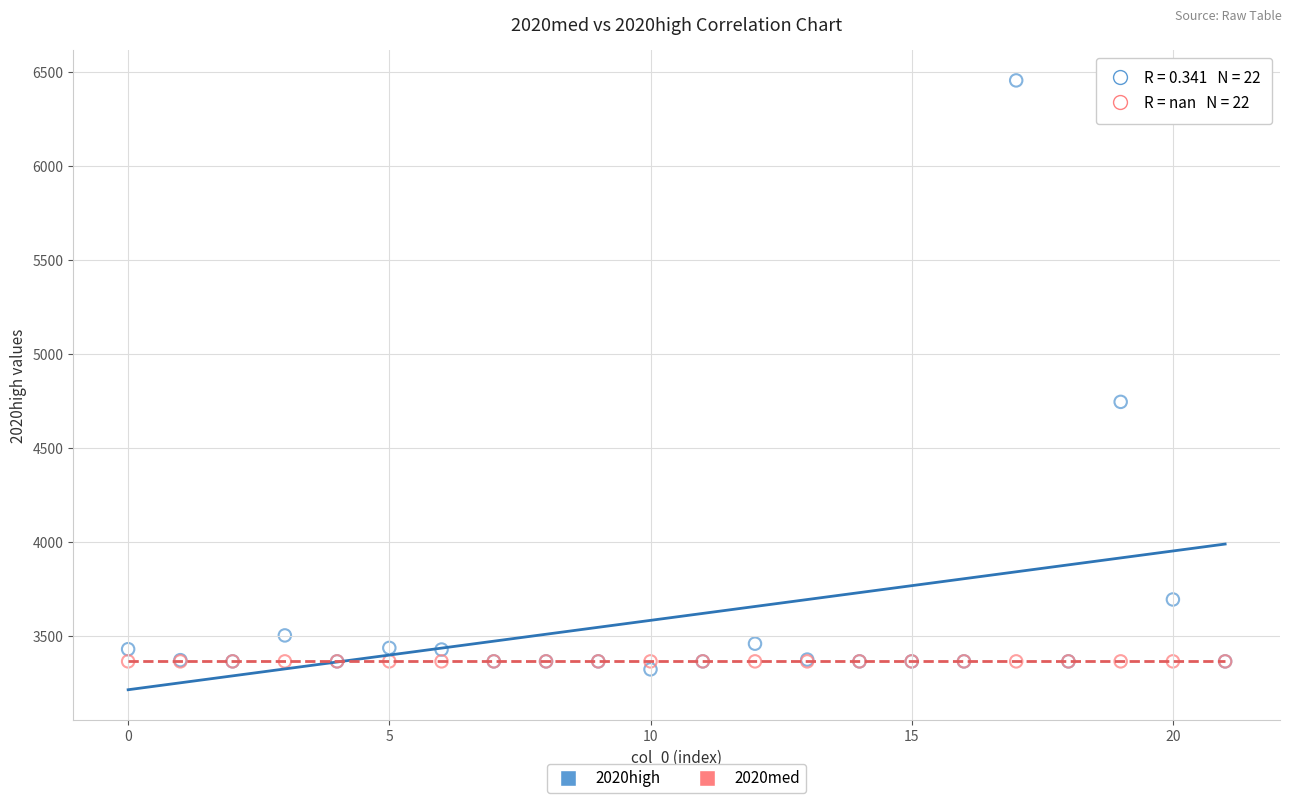

Which series reaches the maximum Y coordinate?

2020high